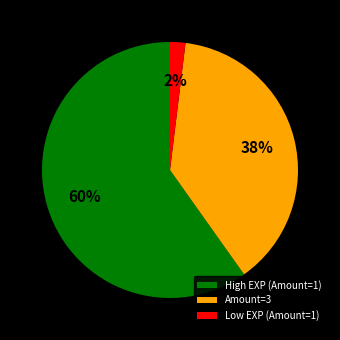

Is the sum of High EXP (Amount=1) and Amount=3 greater than half?

Yes